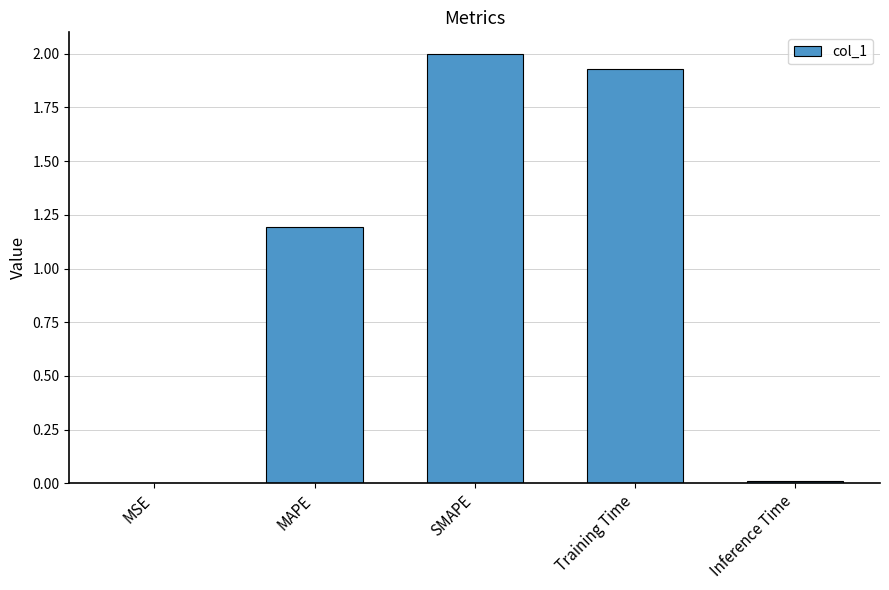

What is the maximum value shown in the chart?

2.0